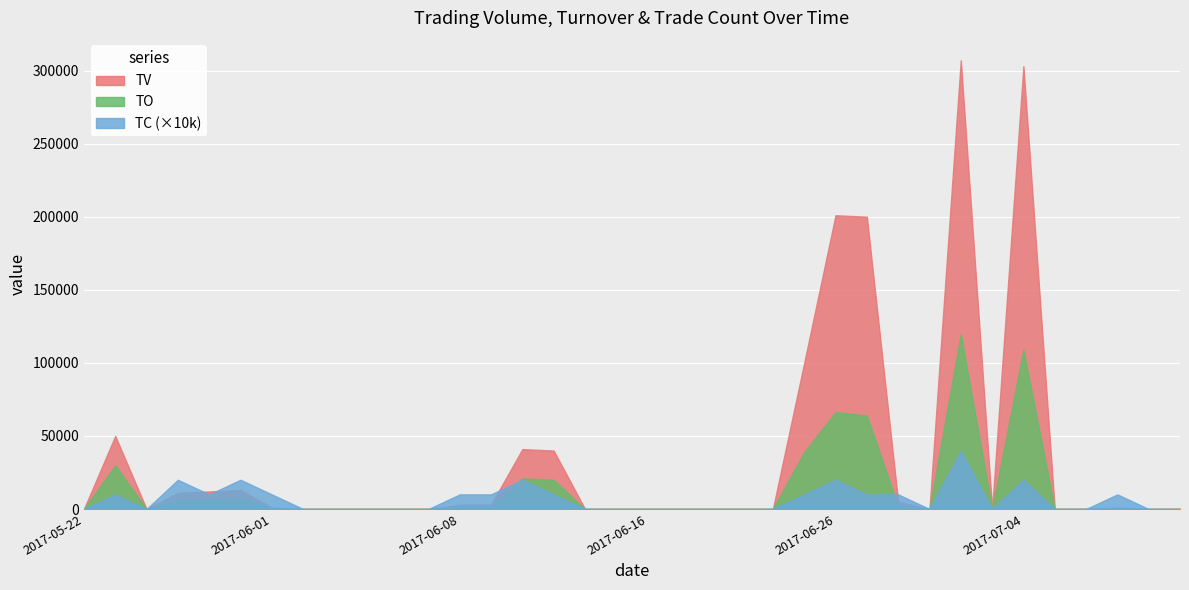

What is the sum of all TC values?

240000